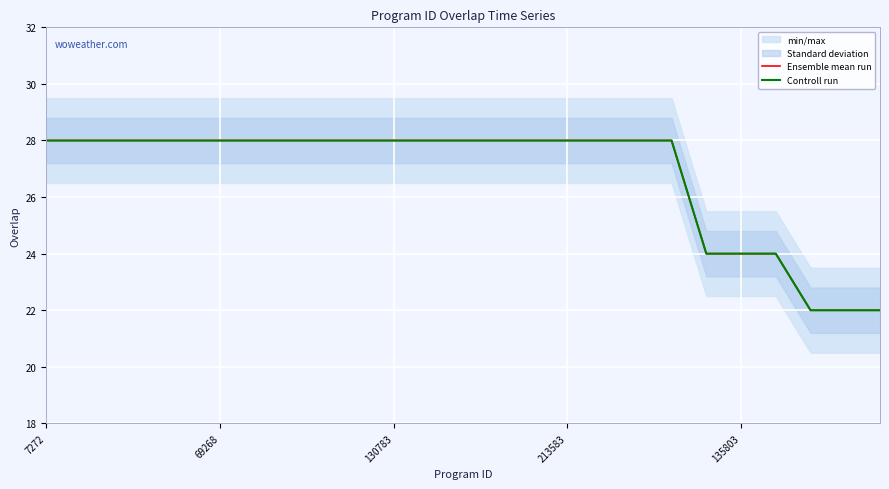

True or false: Ensemble mean run and Controll run intersect in this chart.

False